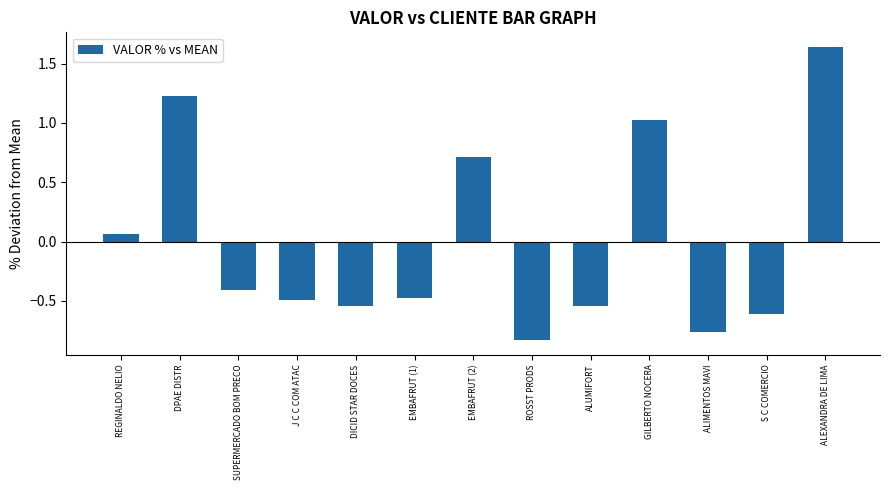

Which label corresponds to the smallest value in the chart?

ROSST PRODS